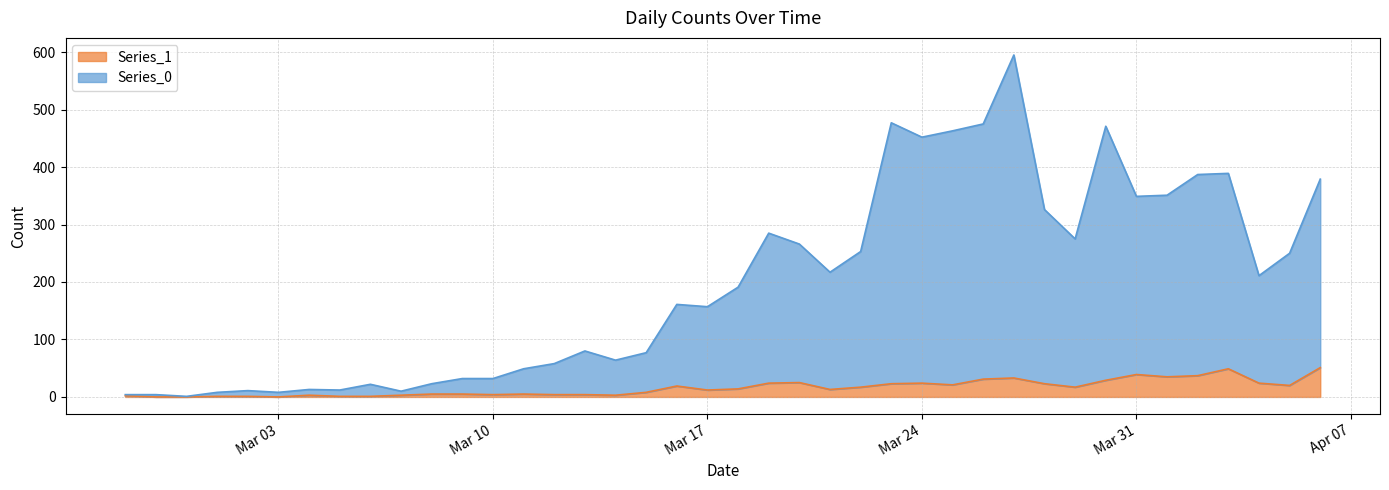

What is the total value across all series at 2020-02-29?

1